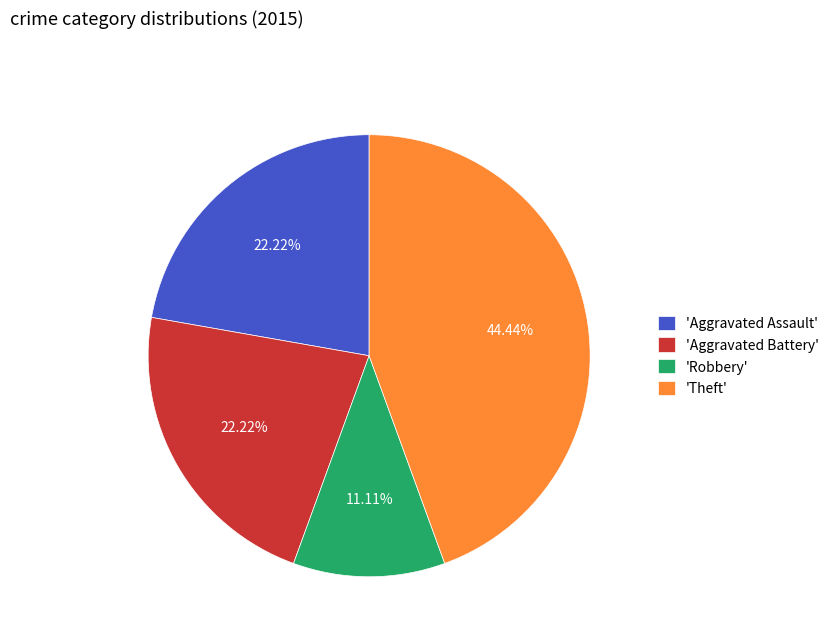

To the nearest percent, what is the difference between the largest and smallest slice percentages?

33%